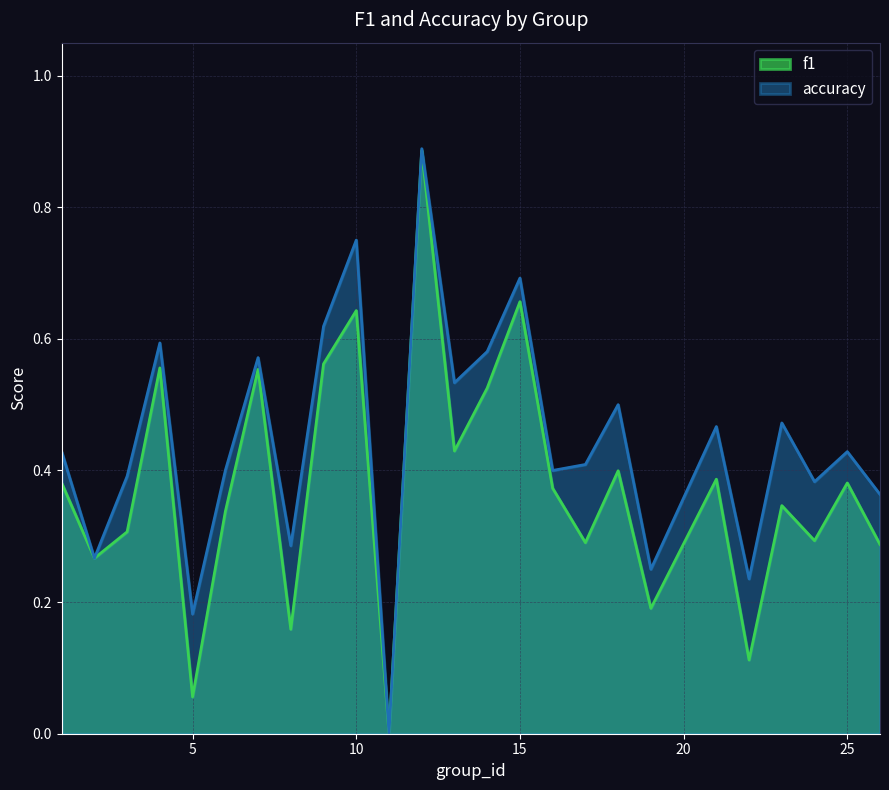

At how many categories does at least one series exceed 0?

24